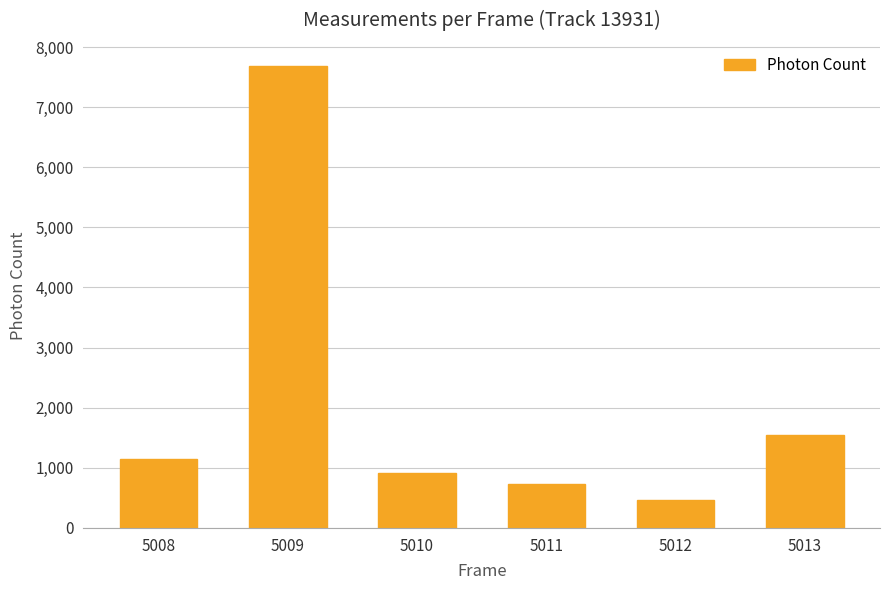

Which label corresponds to the largest value in the chart?

5009